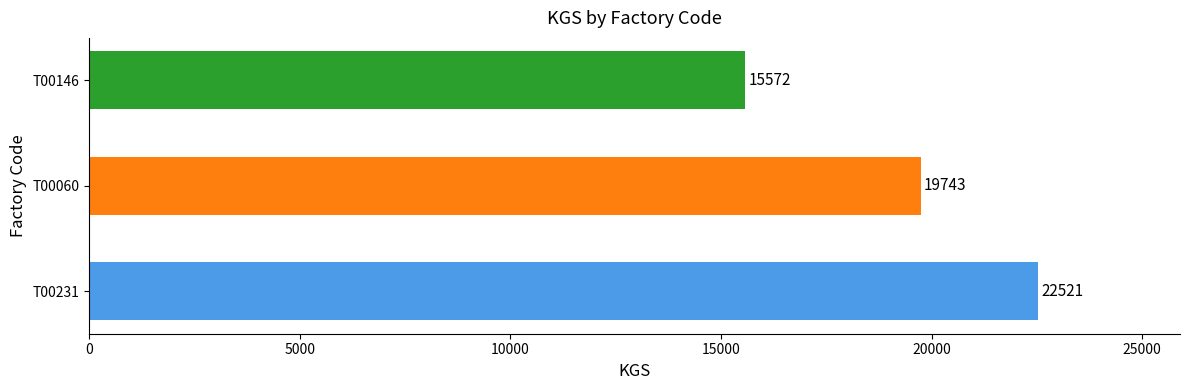

Reading bottom to top, what are all the values shown in this chart?

T00231=22521	T00060=19743	T00146=15572